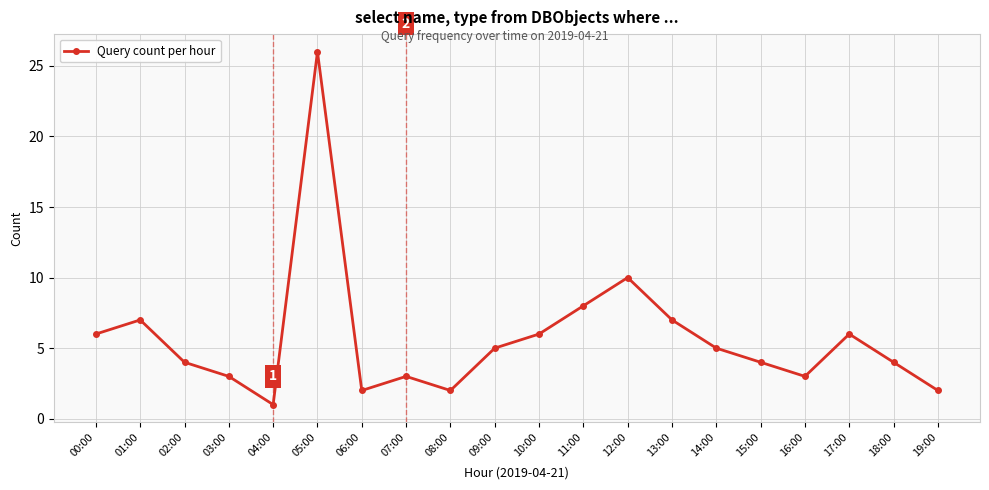

Reading left to right, extract all data points from this chart.

00:00=6	01:00=7	02:00=4	03:00=3	04:00=1	05:00=26	06:00=2	07:00=3	08:00=2	09:00=5	10:00=6	11:00=8	12:00=10	13:00=7	14:00=5	15:00=4	16:00=3	17:00=6	18:00=4	19:00=2